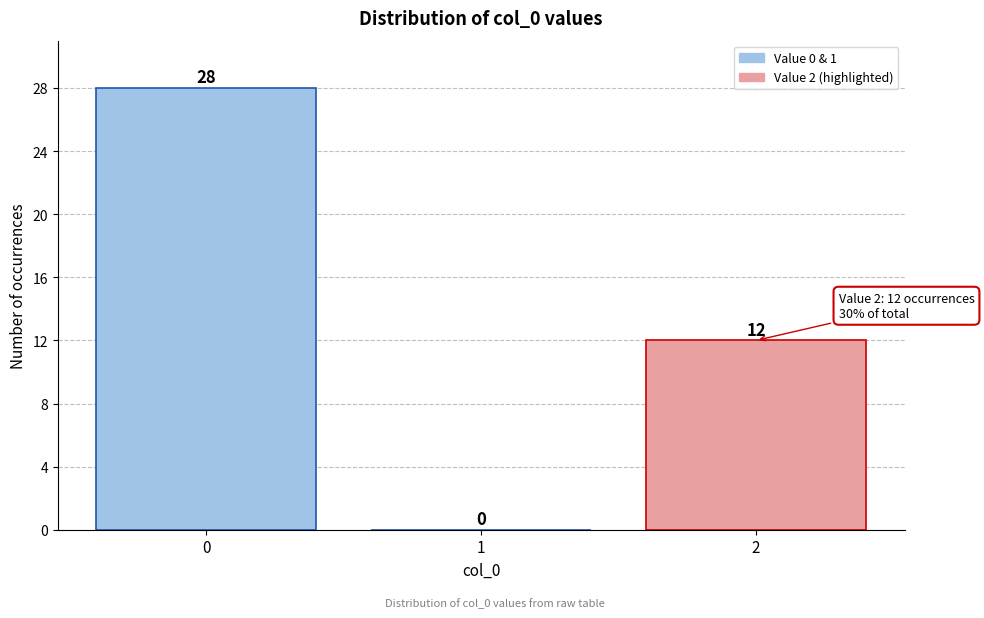

Reading left to right, transcribe all the data shown in this chart.

0=28	1=0	2=12